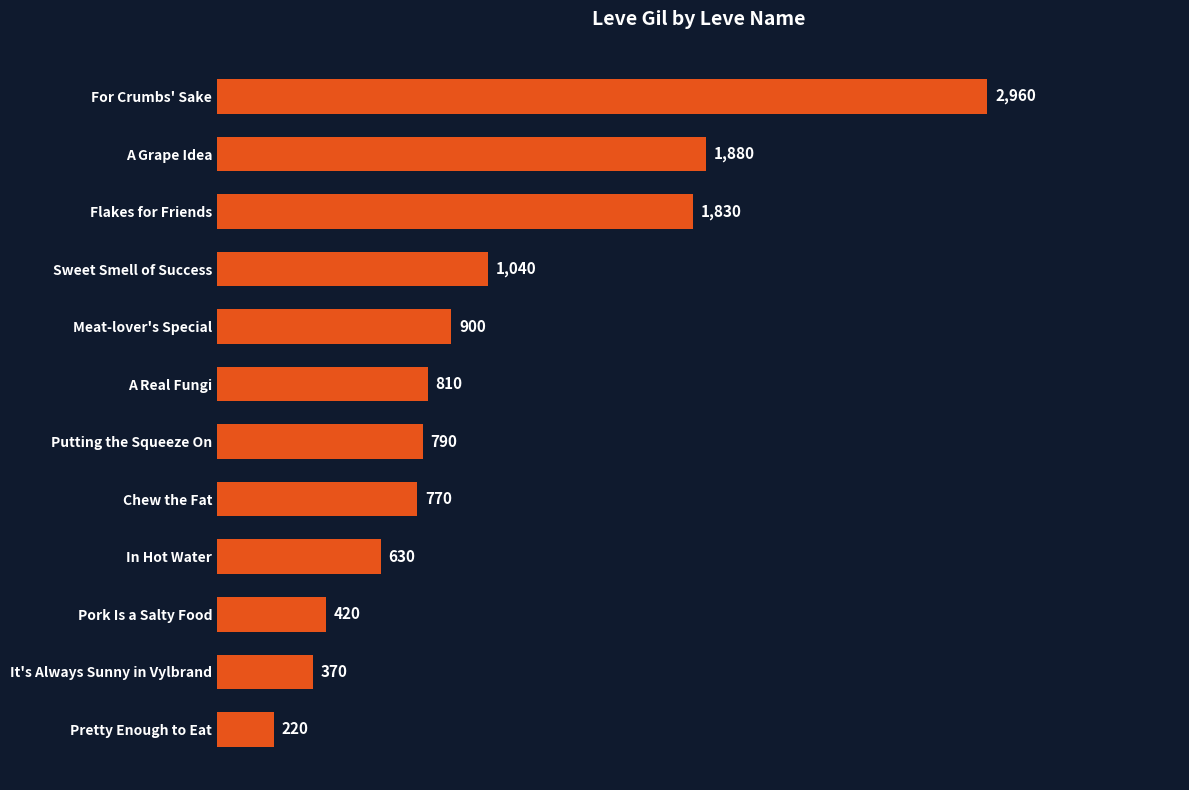

What is the smallest value displayed?

220